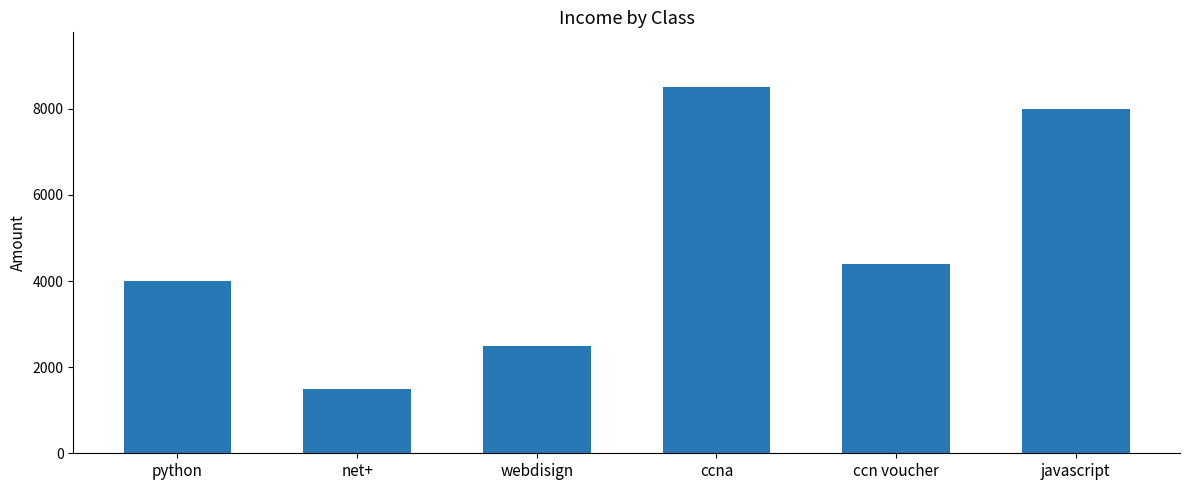

Rank the categories by value from lowest to highest.

net+, webdisign, python, ccn voucher, javascript, ccna